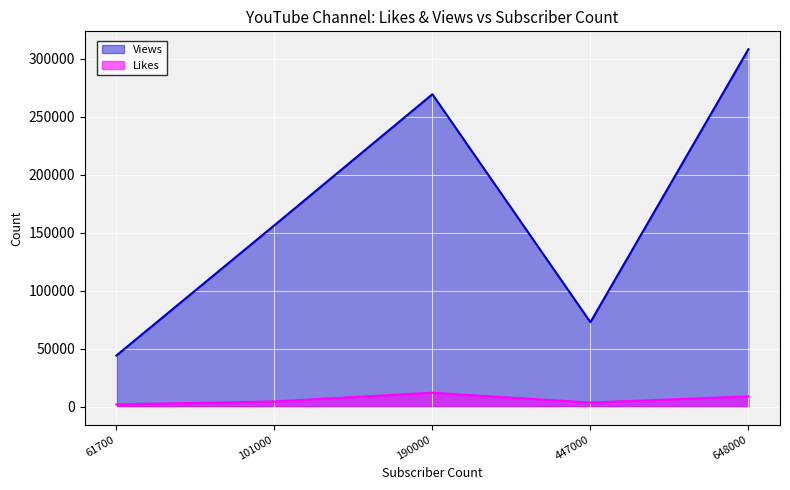

At which category is the sum across all series the highest?

648000